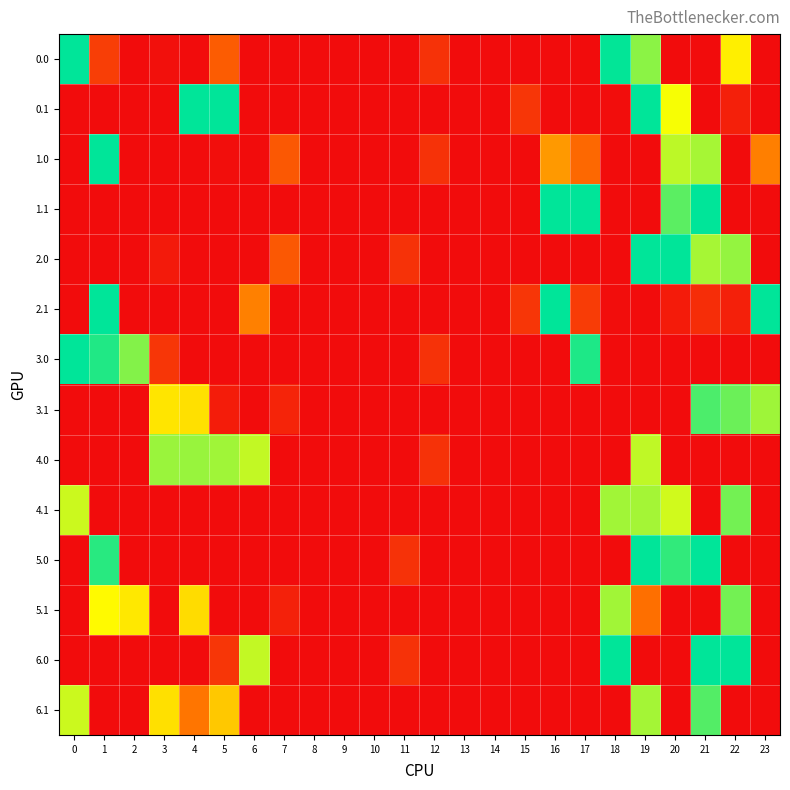

Rank the series by their maximum value, from highest to lowest.

0.0, 0.1, 1.0, 1.1, 2.0, 2.1, 3.0, 5.0, 6.0, 3.1, 6.1, 4.1, 5.1, 4.0